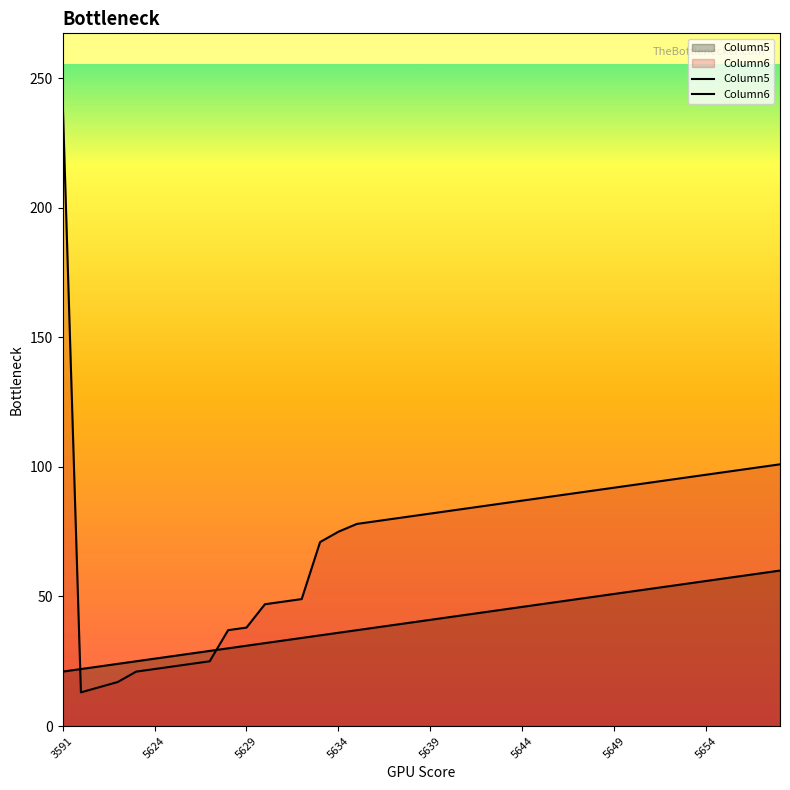

Rank the series by their average value, from highest to lowest.

Column6, Column5